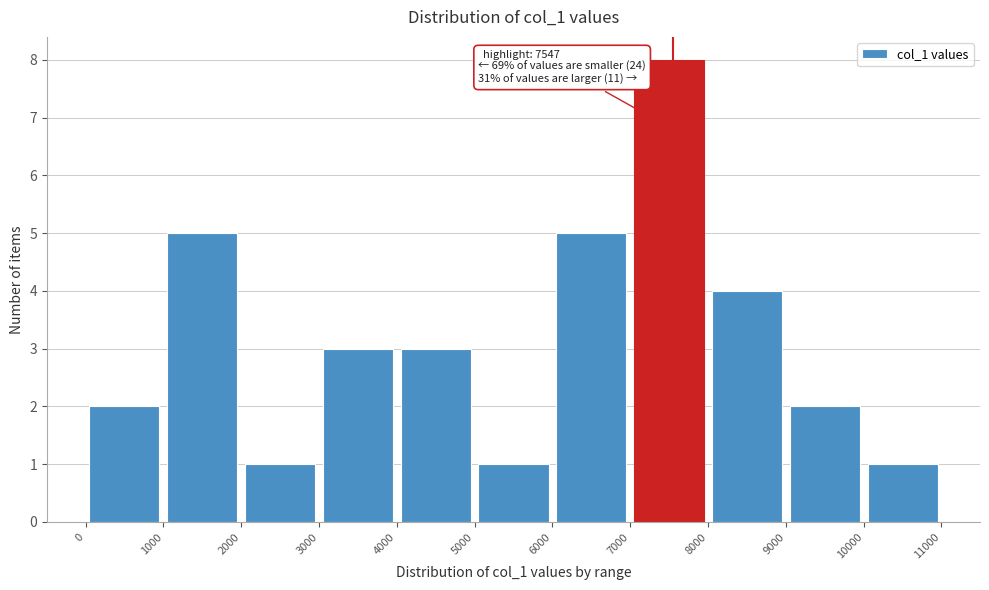

Over which range of the x-axis is the bar tallest?

7000 to 8000